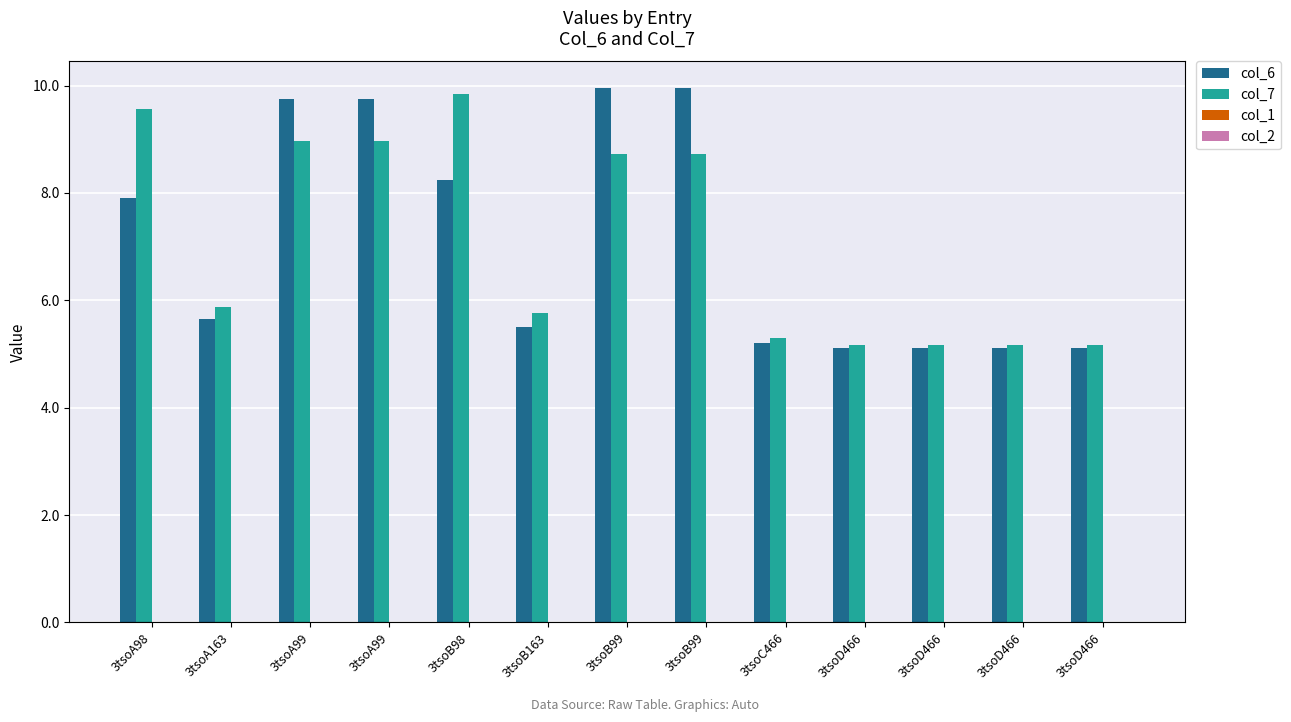

How many bars are there in each group?

2